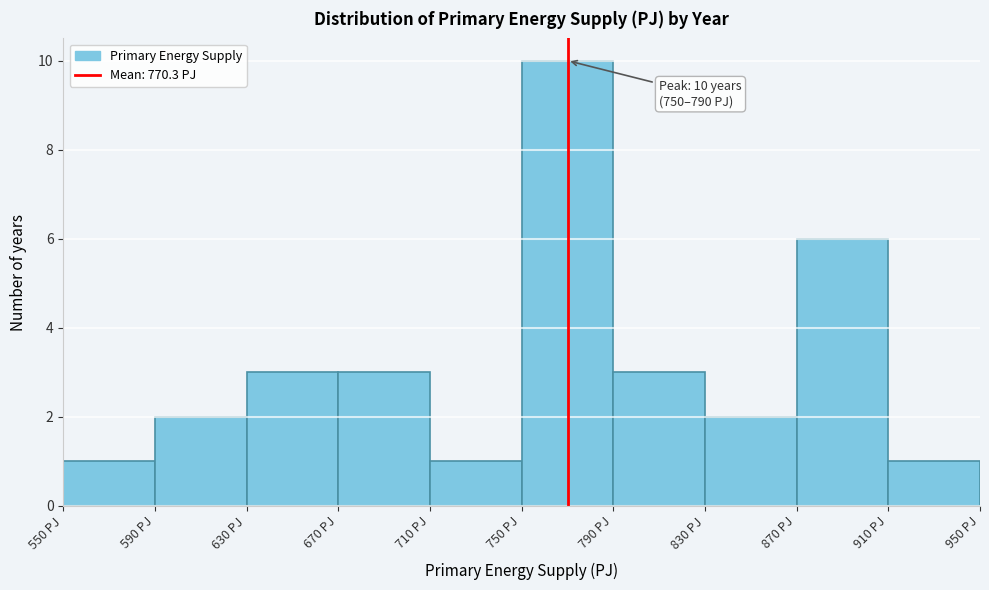

Over which range of the x-axis is the bar tallest?

750 to 790